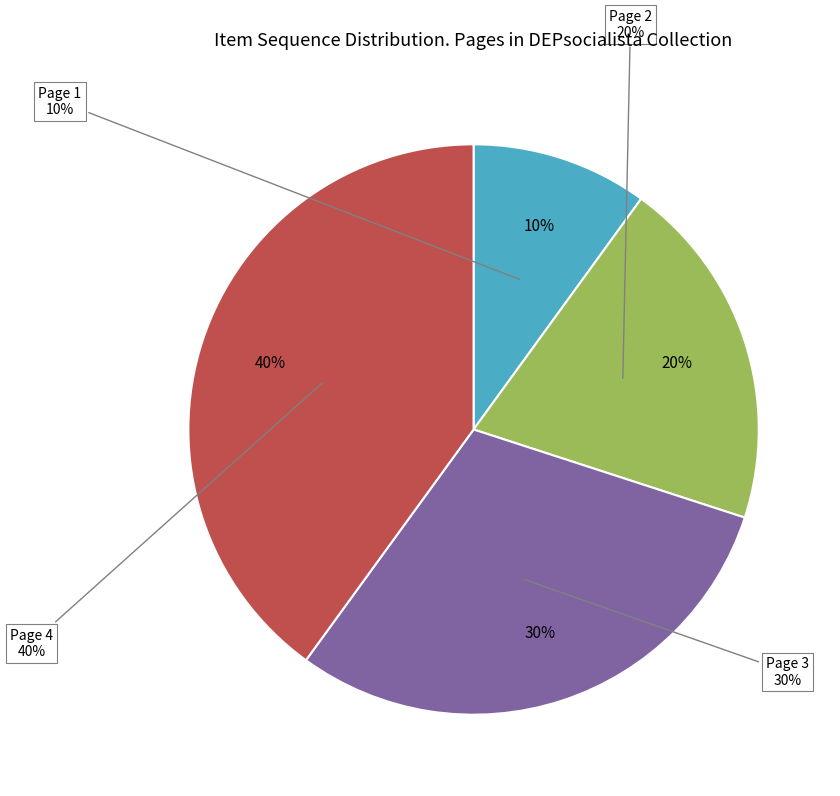

How many slices are in this pie chart?

4